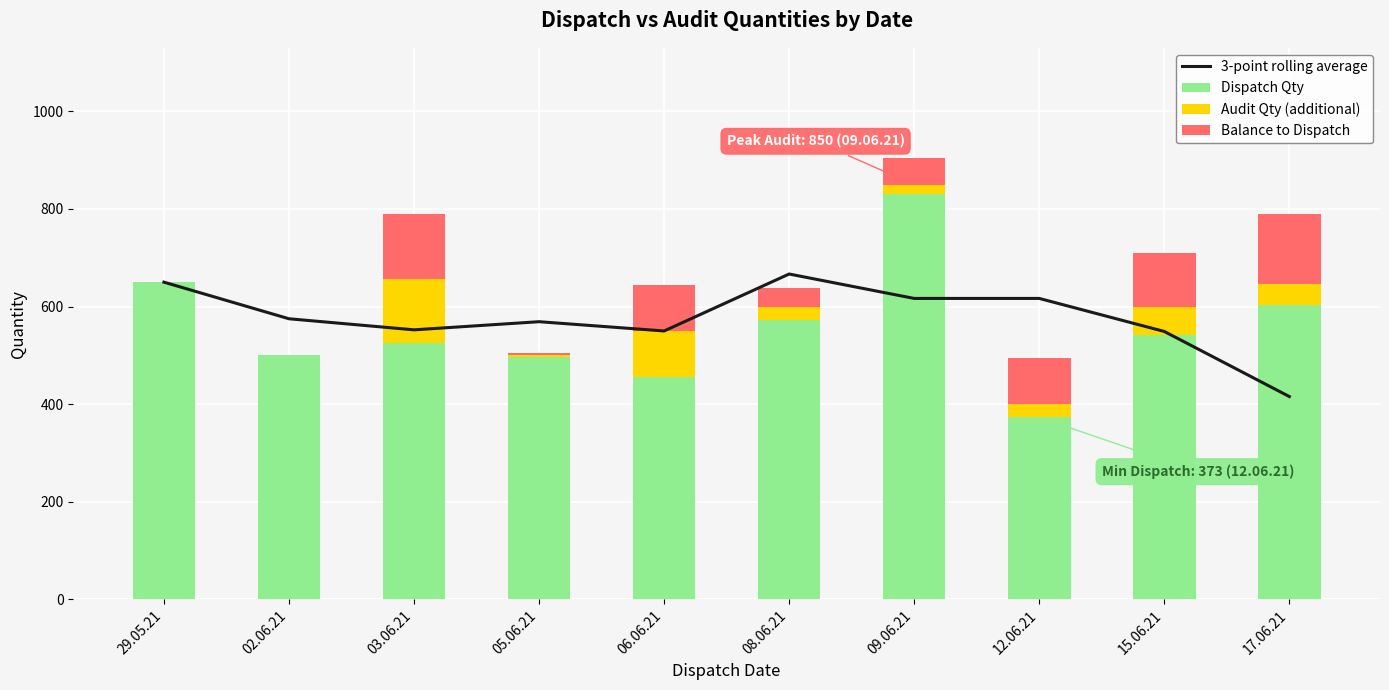

What is the difference between the second highest and second lowest values in the Balance to Dispatch series?

132.0